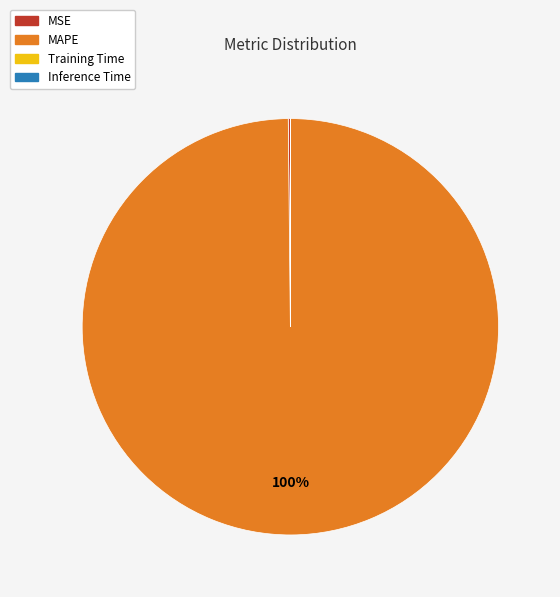

To the nearest percent, what is the difference between the largest and smallest slice percentages?

100%